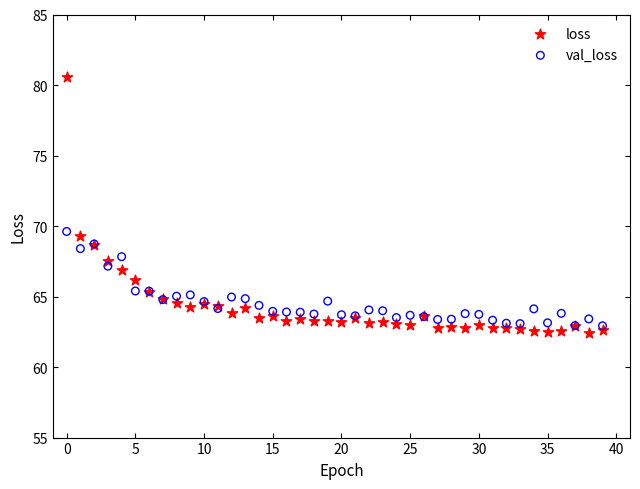

In the loss series, what Y value is closest to 71?

69.3